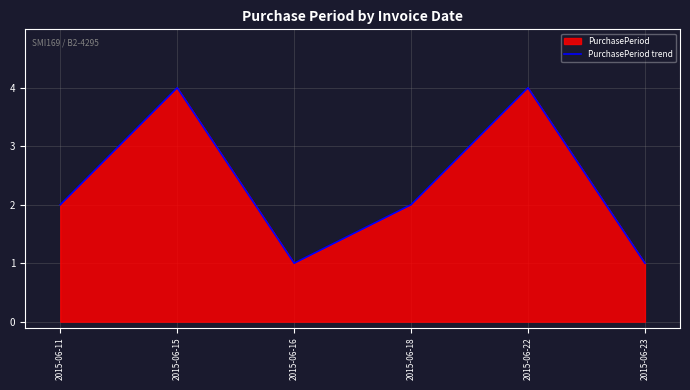

True or false: there are more than 2 points higher than both neighbors.

False